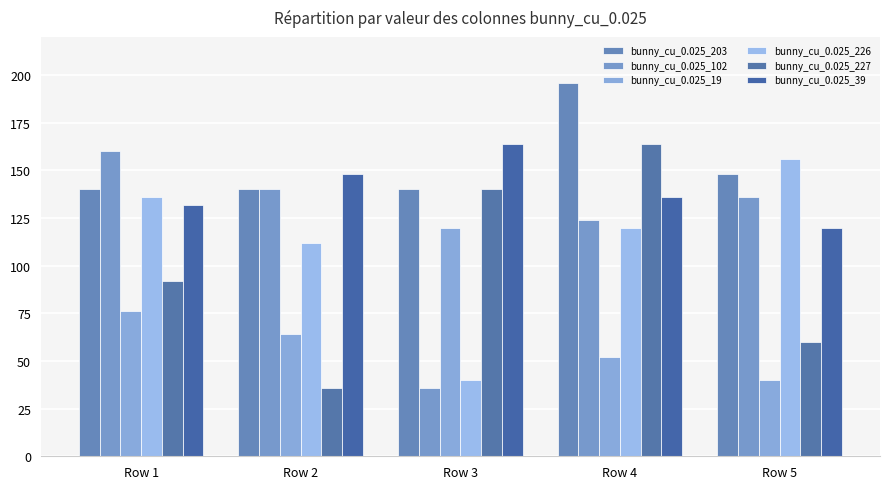

The value of bunny_cu_0.025_203 at Row 3 is 140. True or false?

True